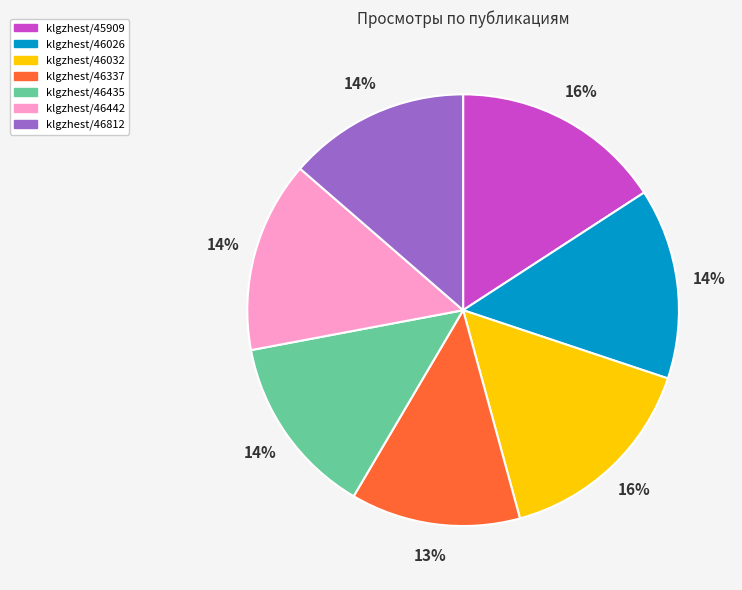

The klgzhest/46032 slice represents 16% of the pie. True or false?

True